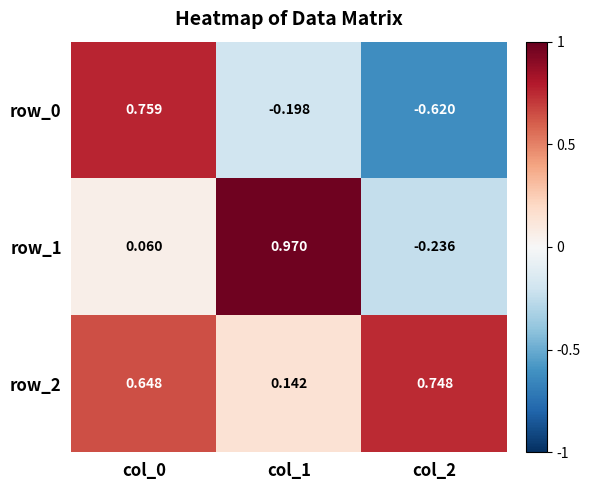

Is the value of row_2 at col_1 greater than the value of row_0 at col_0?

No